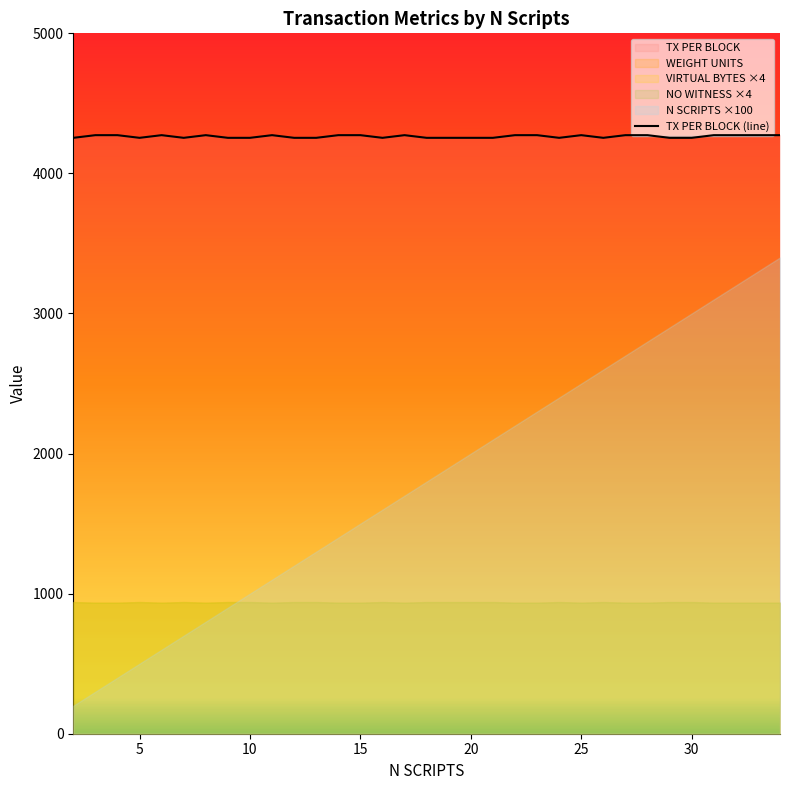

How many interior local valleys (lower than both neighbors) does the data have?

5